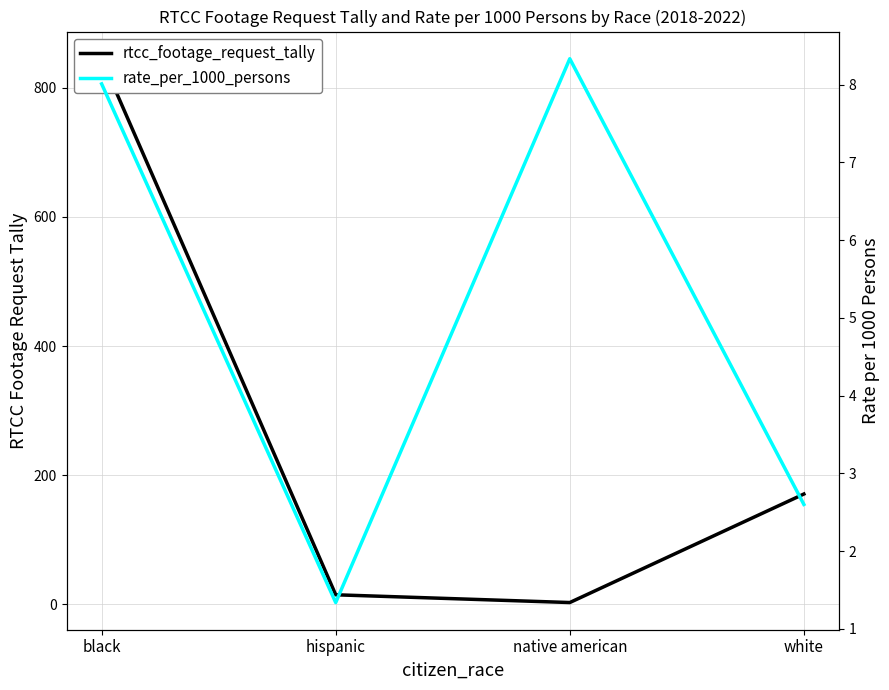

Rank the series by their maximum value, from highest to lowest.

rtcc_footage_request_tally, rate_per_1000_persons